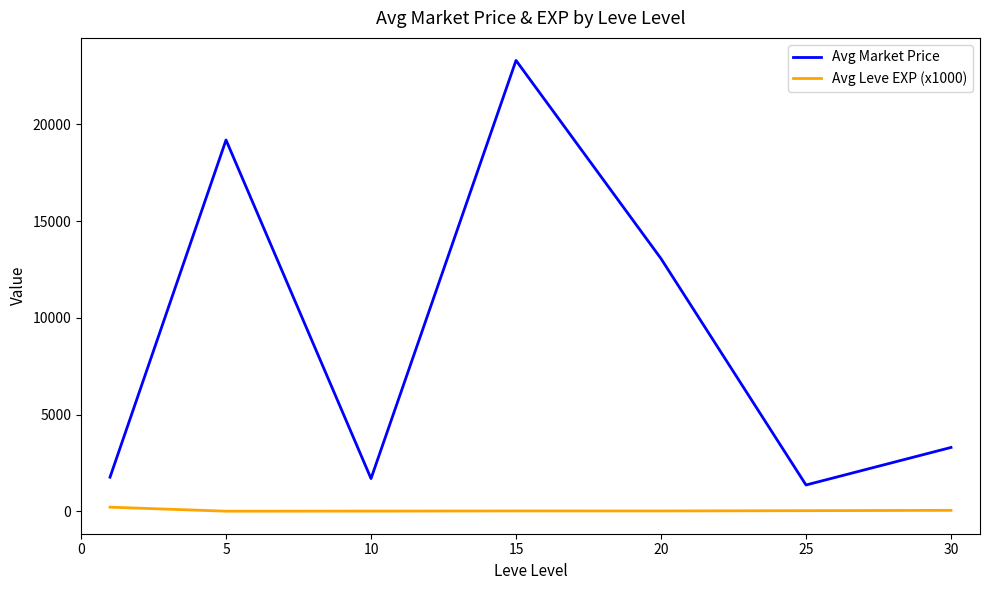

Rank the series by their average value, from lowest to highest.

Avg Leve EXP (x1000), Avg Market Price